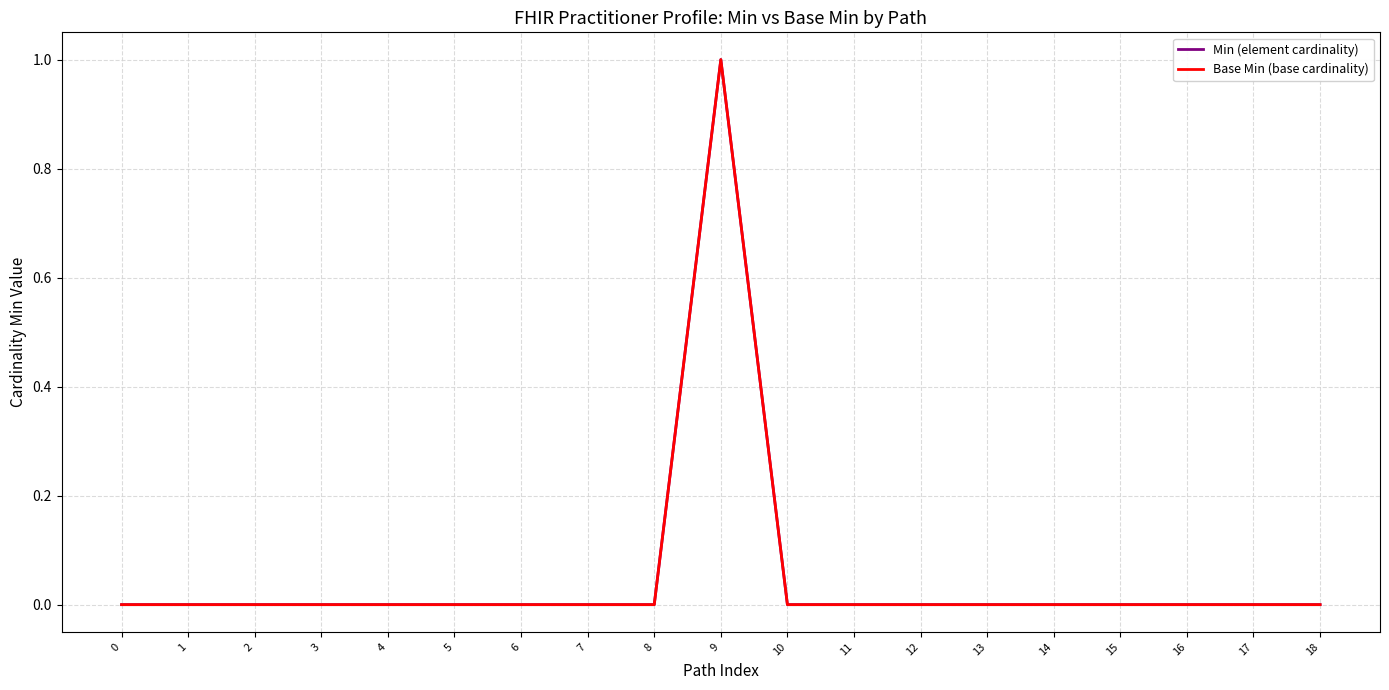

How many lines are shown in the chart?

2